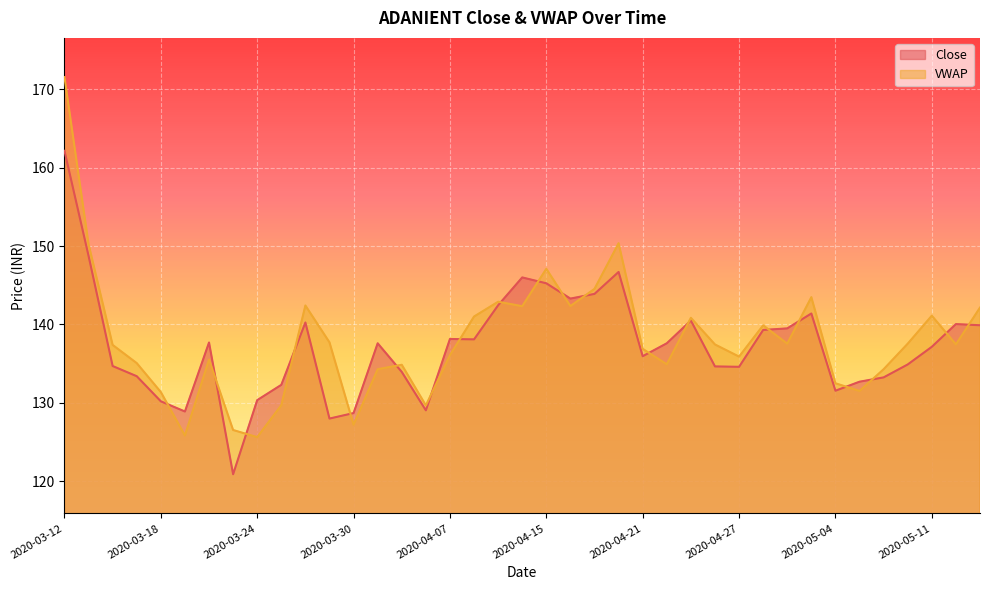

Does the chart display data point markers on the line(s)?

No